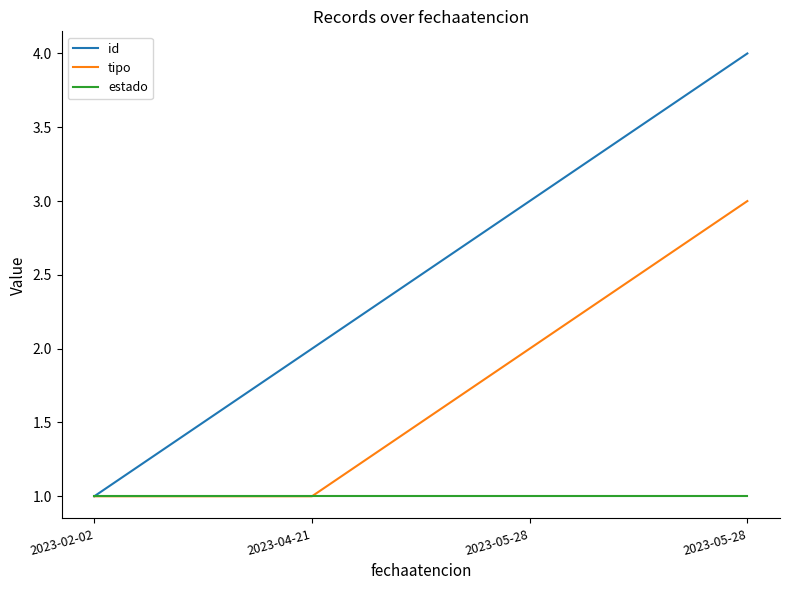

What are all the series names shown in the legend?

id, tipo, estado